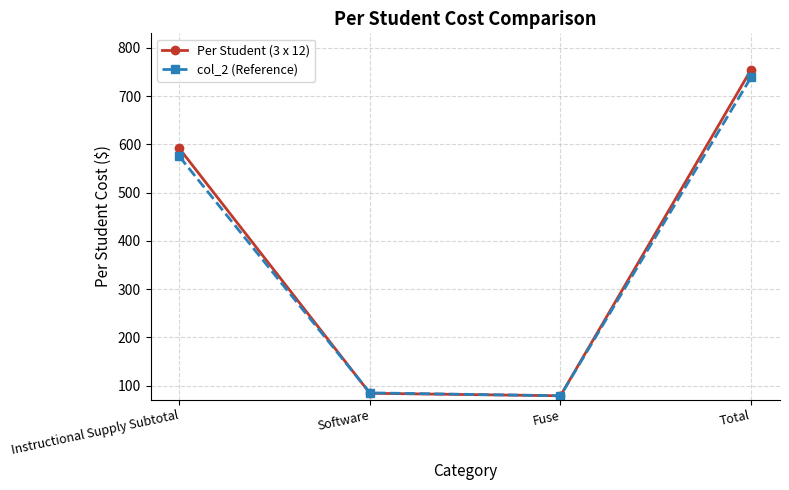

Reading right to left, transcribe all the data shown in this chart.

Per Student (3 x 12): 754.8	79.0	84.2	591.6
col_2 (Reference): 739.0	79.0	85.0	575.0